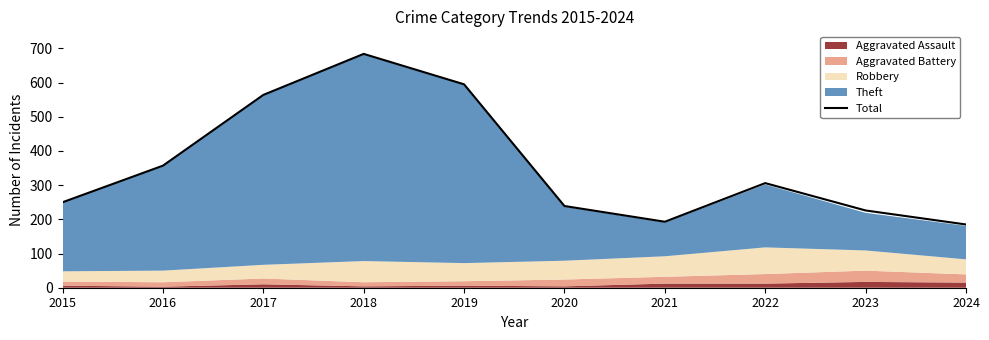

What is the change in value from 2015 to 2019?

+345